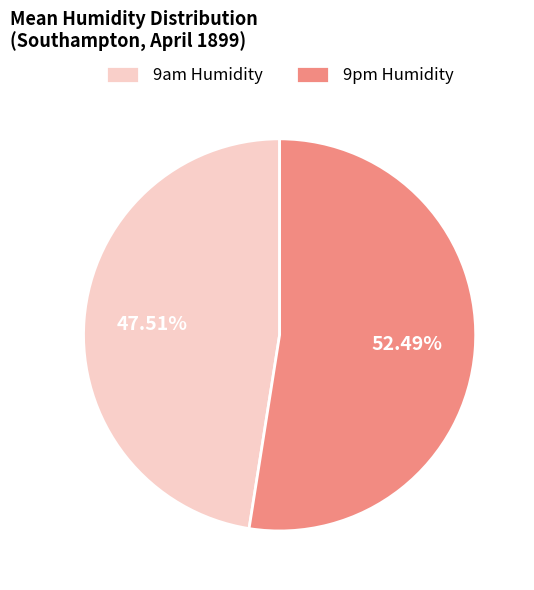

Do 9pm Humidity and 9am Humidity together represent more than half of the pie?

Yes